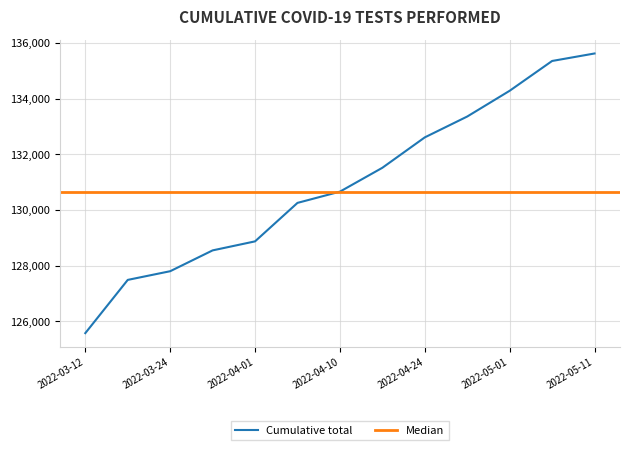

The value at 2022-05-08 is 135355. True or false?

True